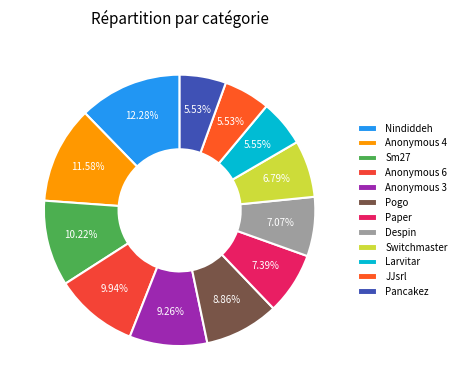

How many slices are in this pie chart?

12